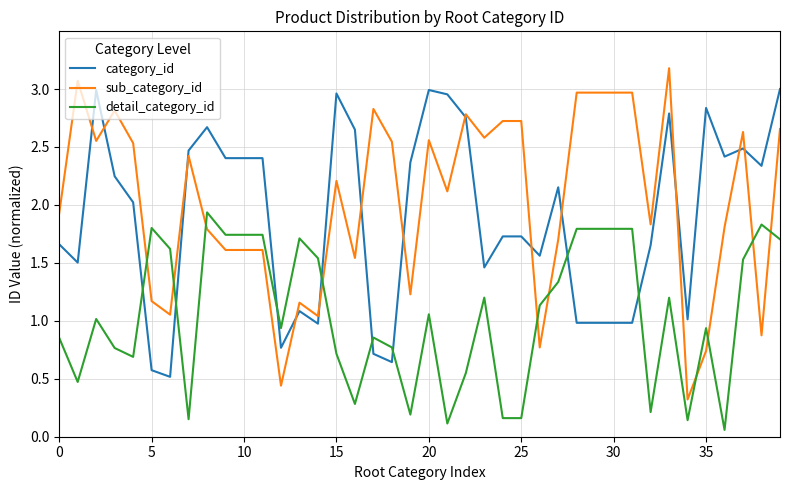

Count the number of data series in this chart.

3